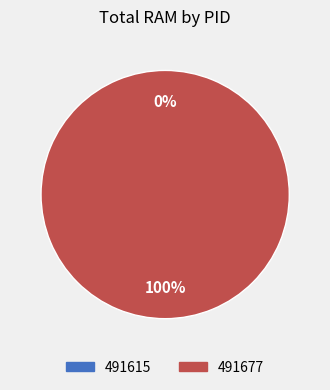

What percentage do 491677 and 491615 together represent?

100.0%